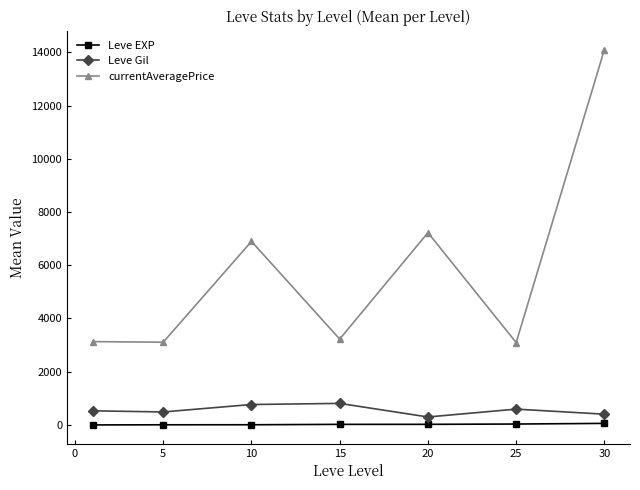

What is the difference between the maximum and minimum values in the Leve Gil series?

510.0